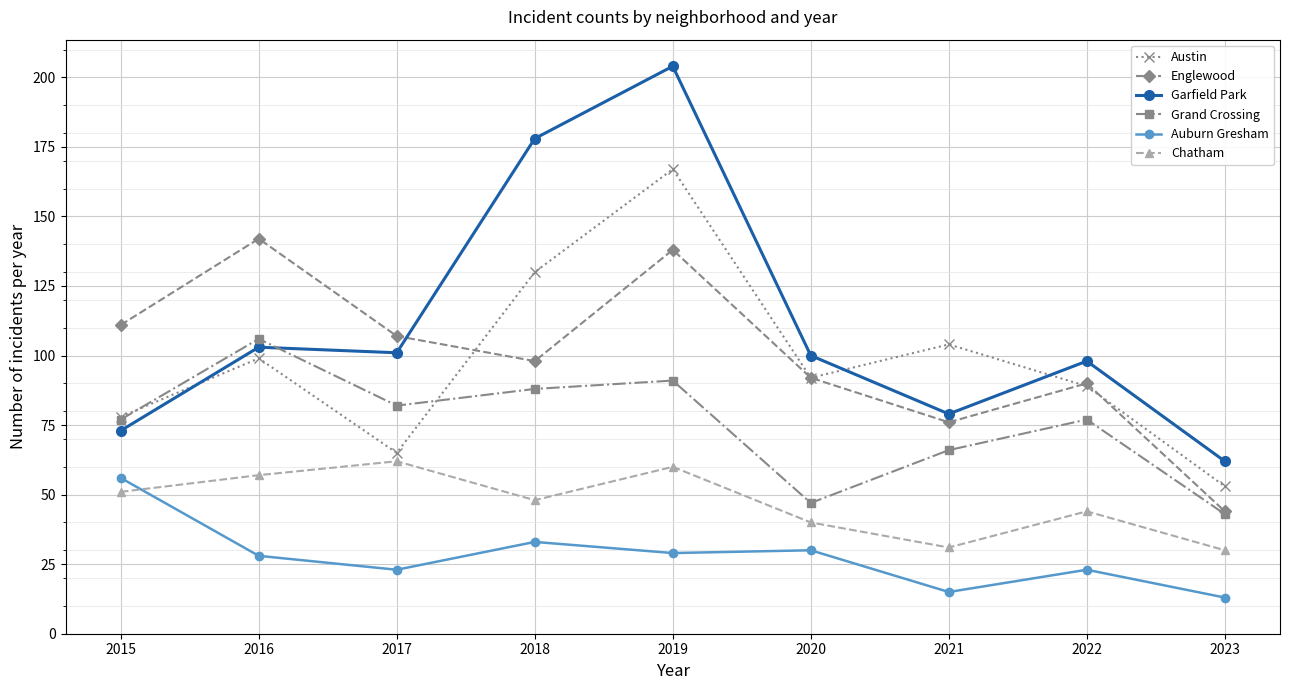

Which series has the largest total across all categories?

Garfield Park